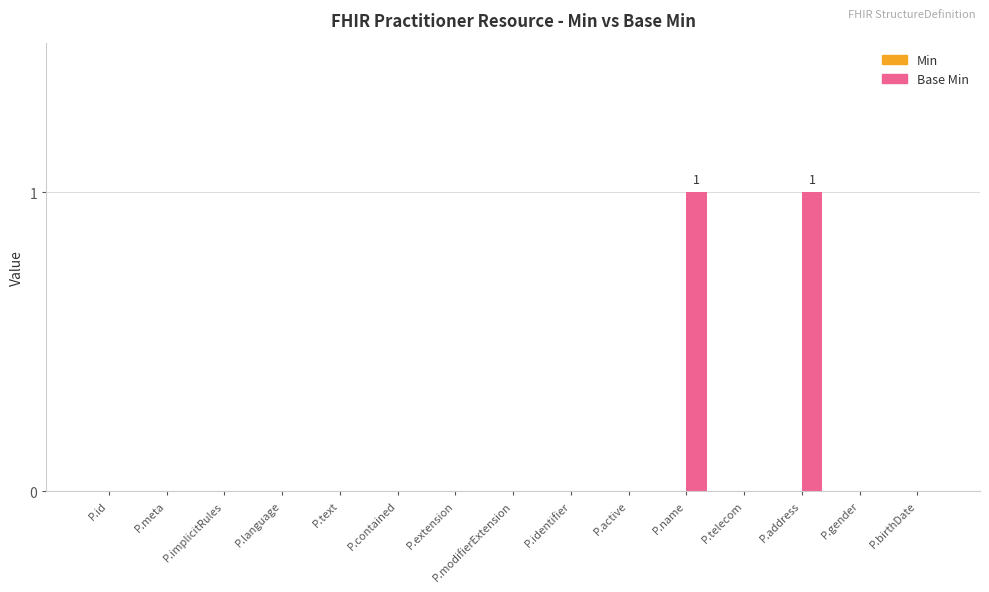

What is the change in value from P.implicitRules to P.address?

+1